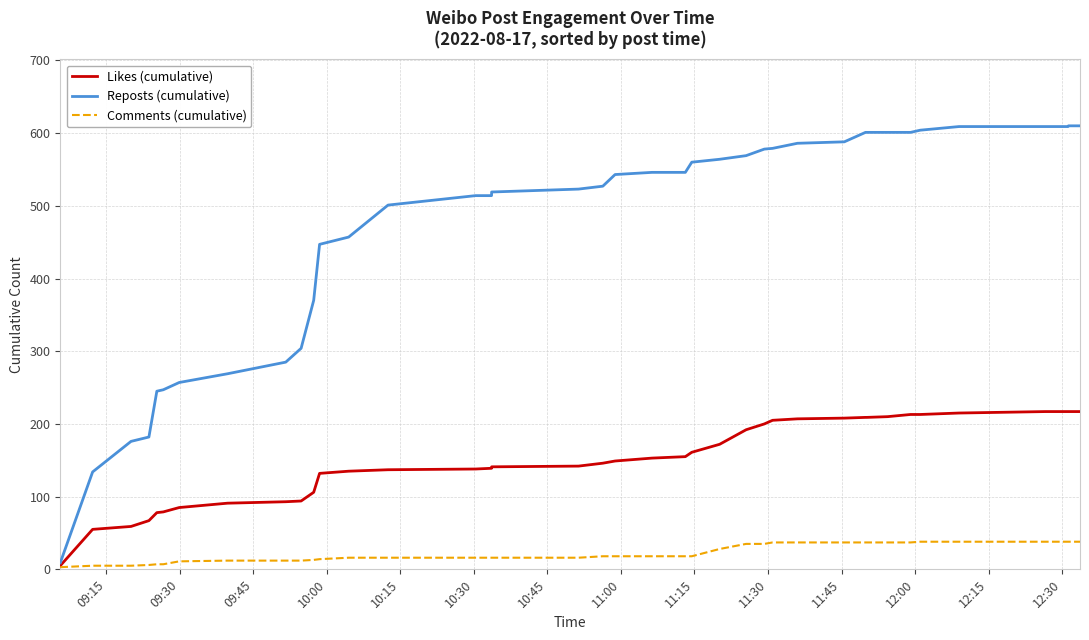

Which series has the widest spread of values?

Reposts (cumulative)